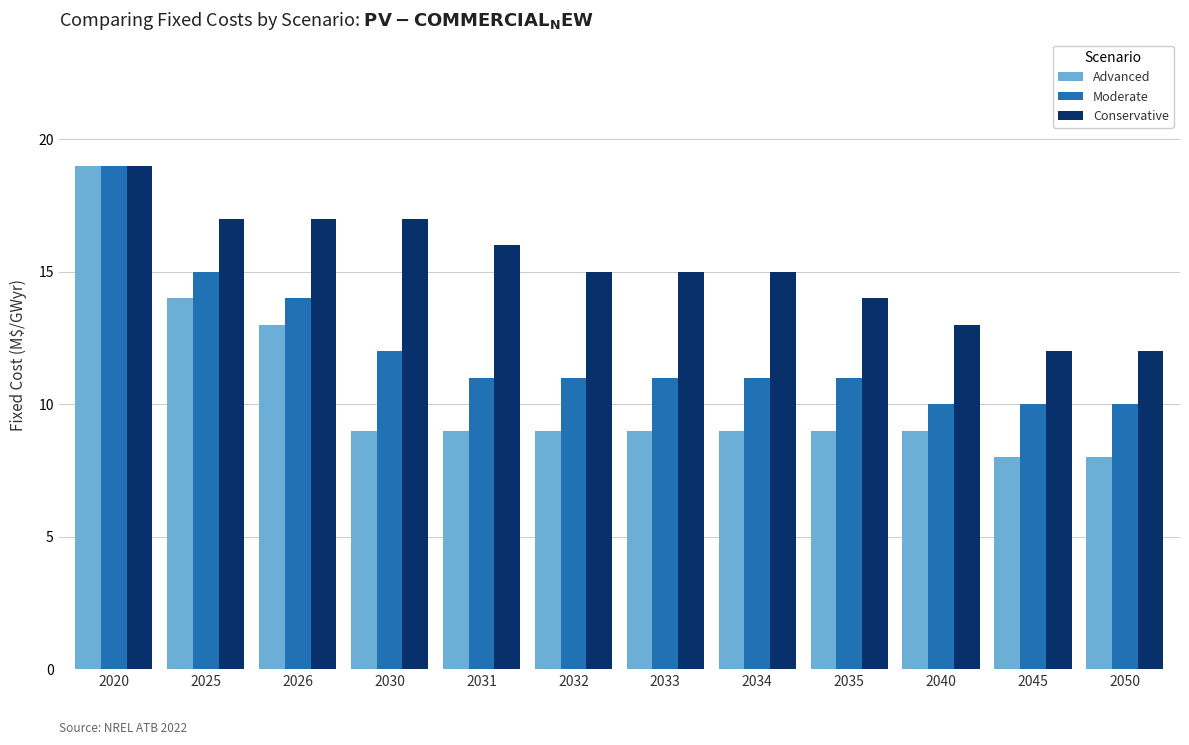

At which label is Moderate closest to 14?

2026